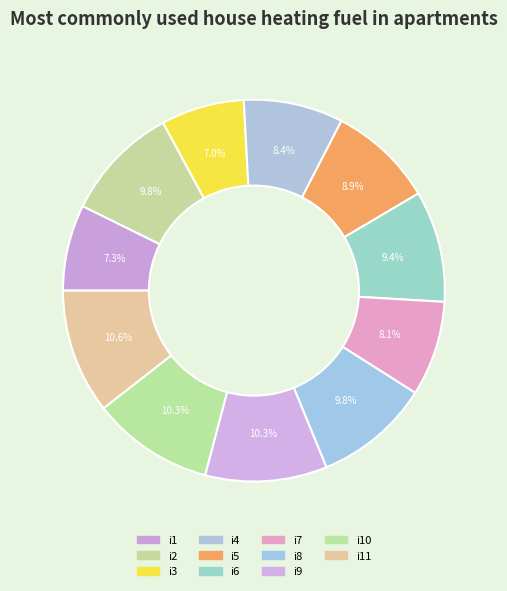

To the nearest percent, what is the difference between the i2 and i1 slice percentages?

3%